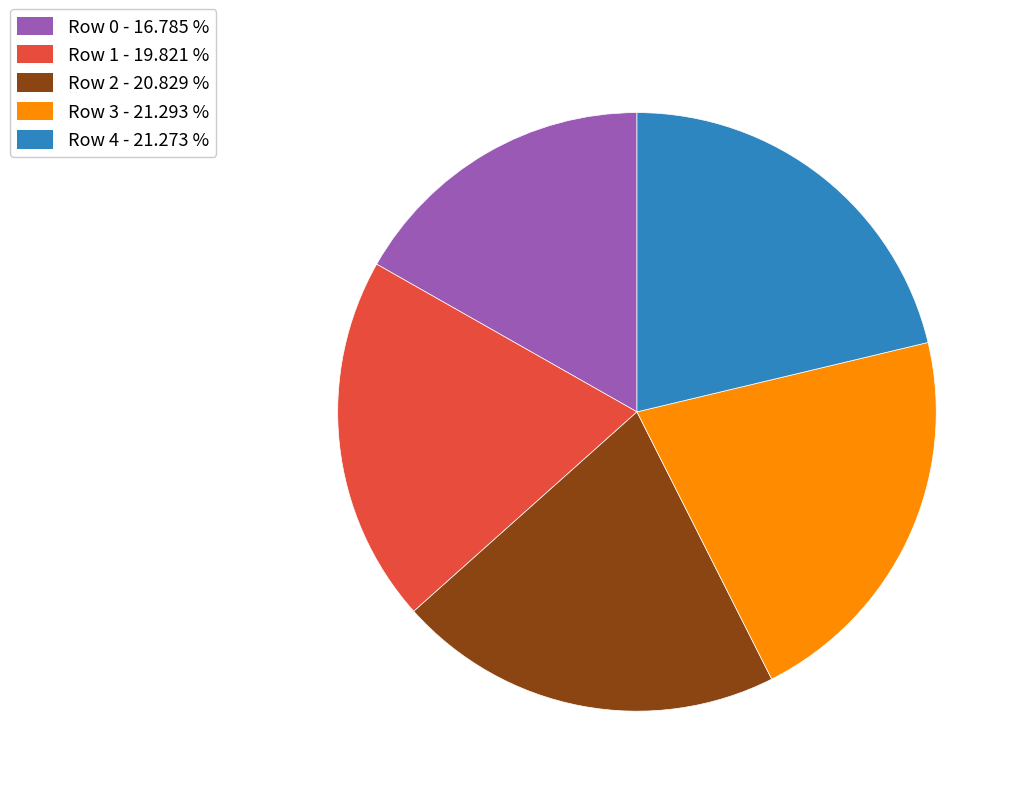

Do Row 0 - 16.785 % and Row 1 - 19.821 % together represent more than half of the pie?

No